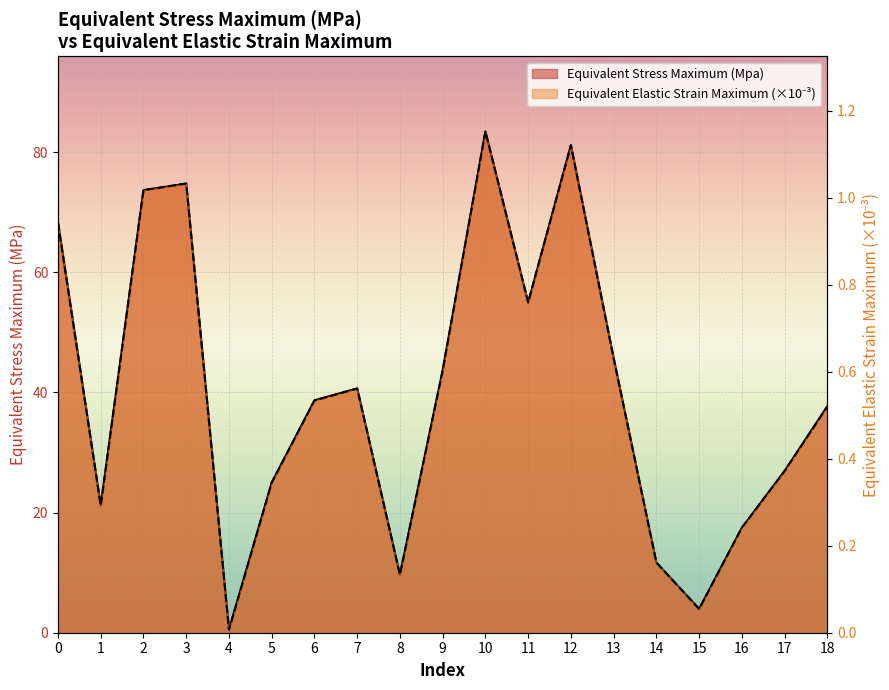

Count the number of data series in this chart.

2